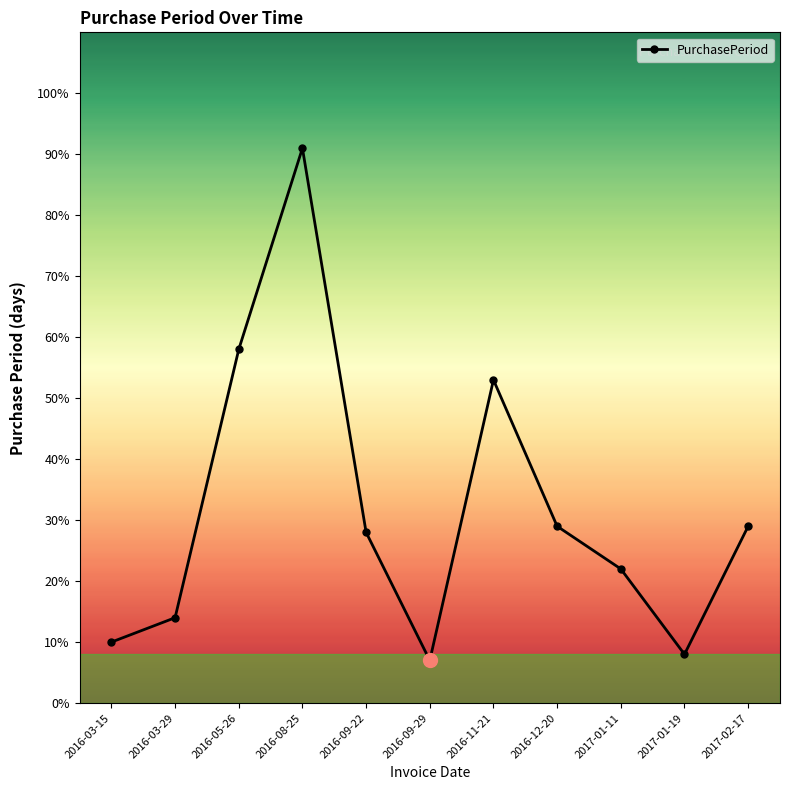

True or false: the data has more than 2 interior local peaks.

False